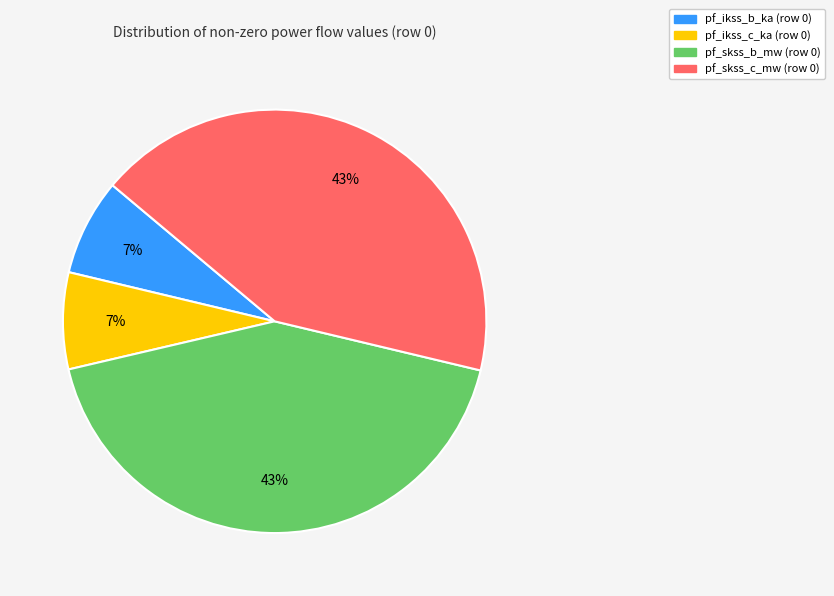

Between pf_skss_c_mw (row 0) and pf_ikss_c_ka (row 0), which is larger?

pf_skss_c_mw (row 0)